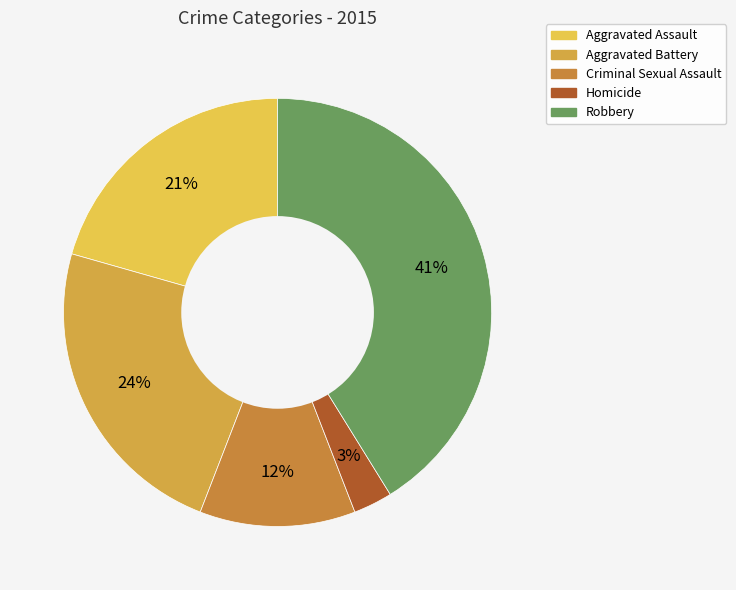

True or false: Robbery accounts for 31% of the total.

False